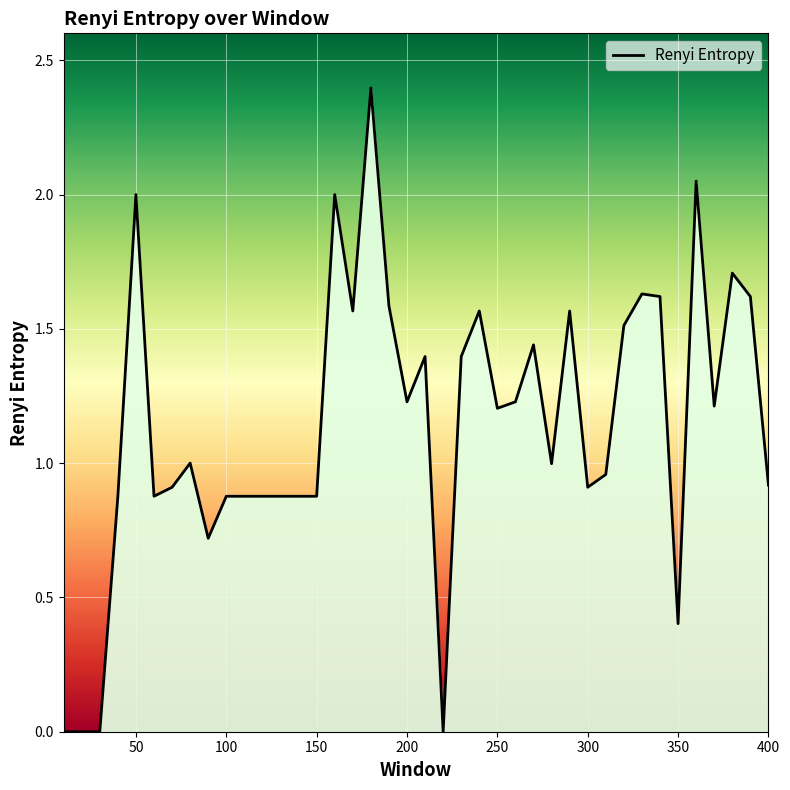

What is the average value?

1.1